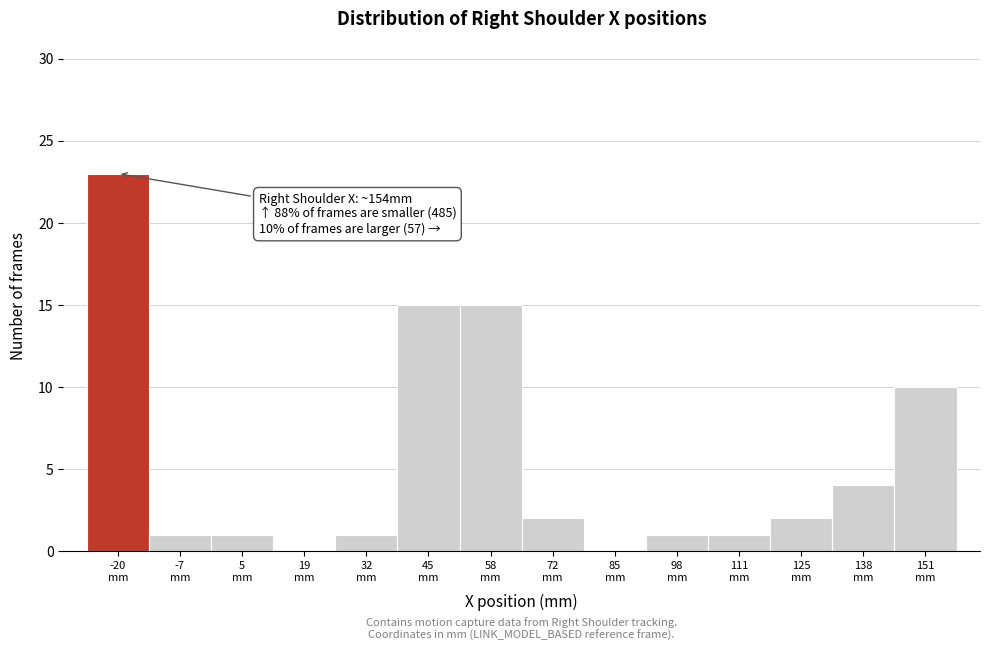

What is the greatest value displayed?

23